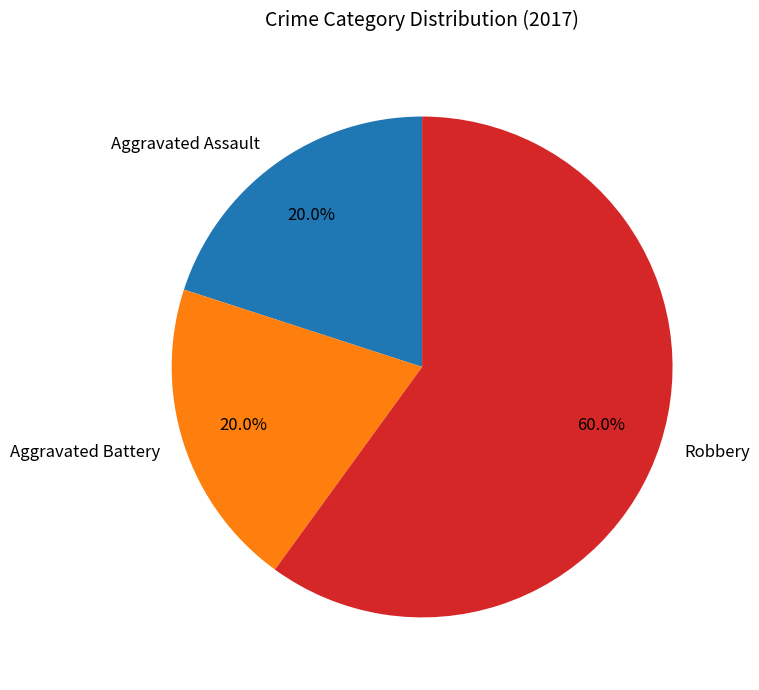

What is the largest slice in the pie chart?

Robbery